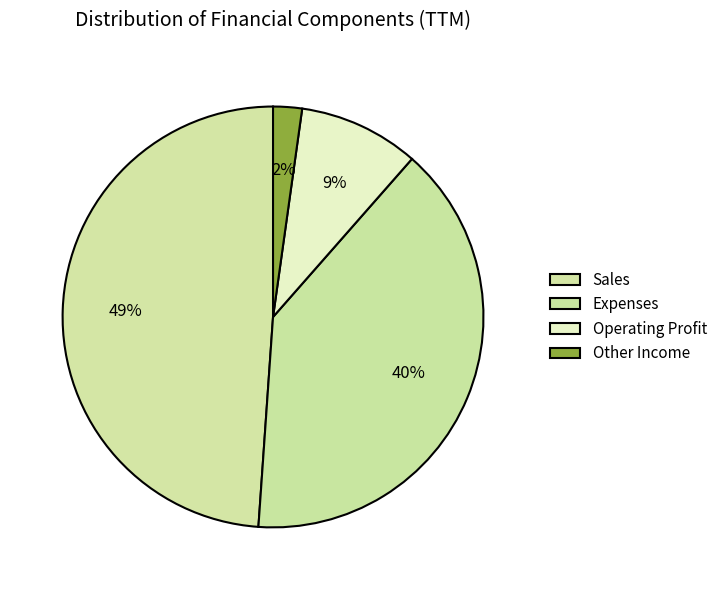

Is there any slice that represents more than half of the pie?

No